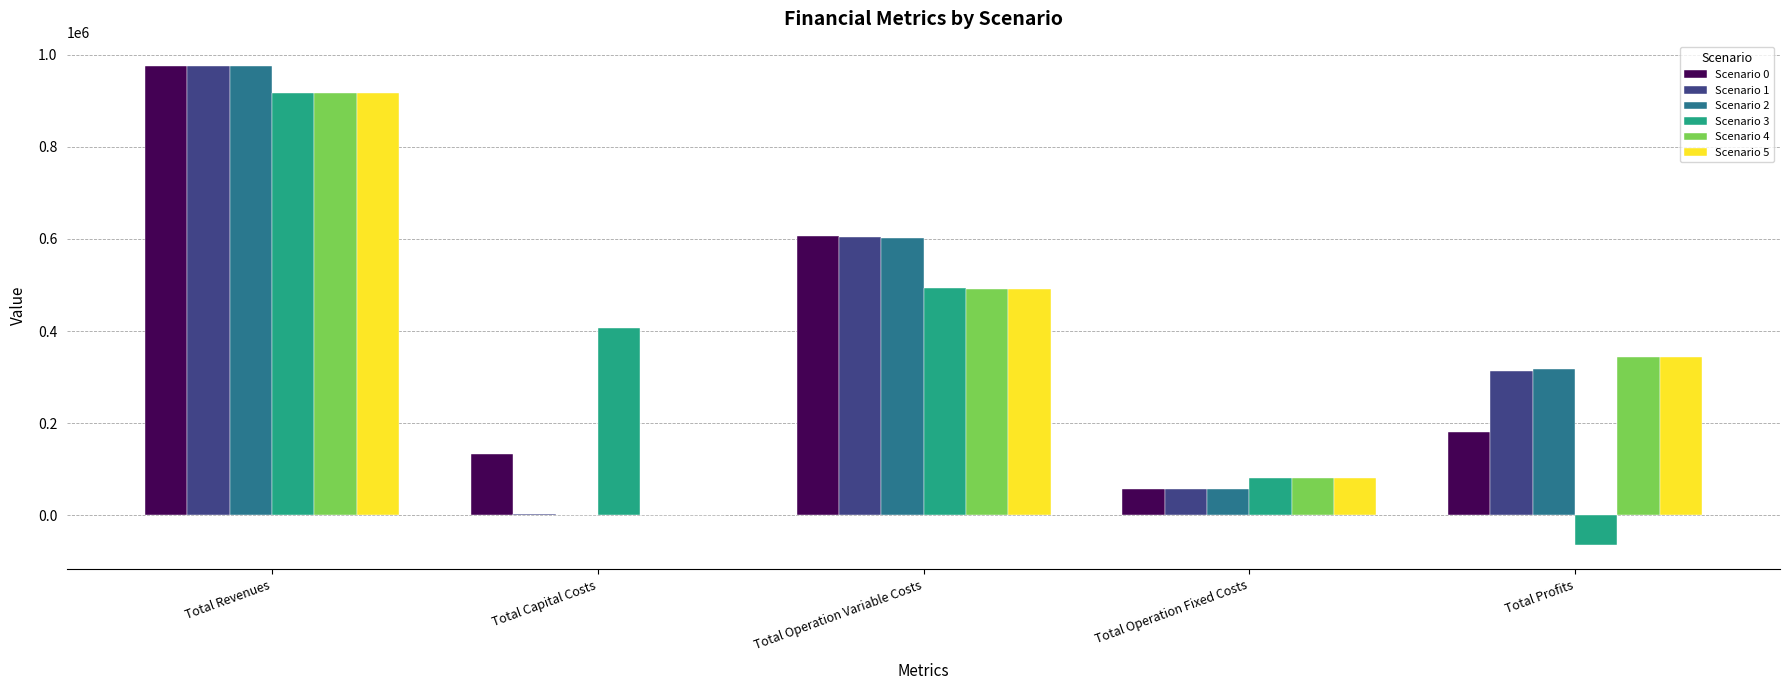

Are the bars horizontal?

No